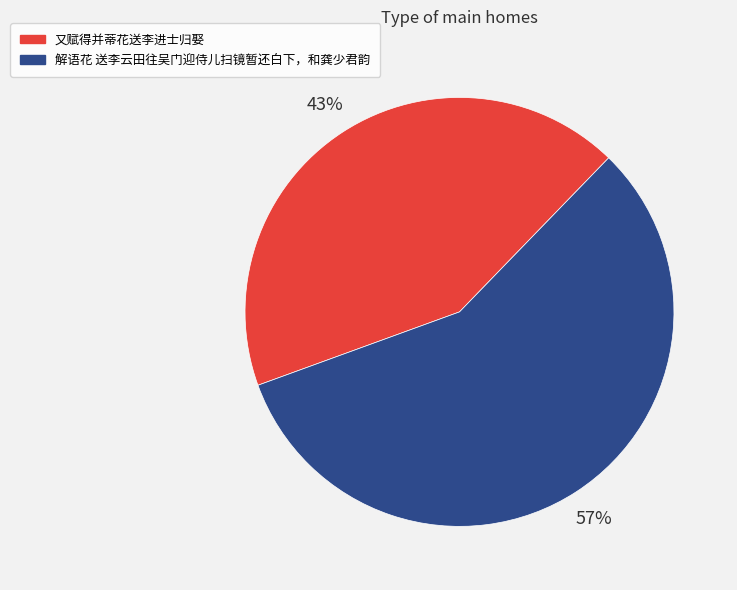

To the nearest percent, what is the difference between the 又赋得并蒂花送李进士归娶 and 解语花 送李云田往吴门迎侍儿扫镜暂还白下，和龚少君韵 slice percentages?

14%